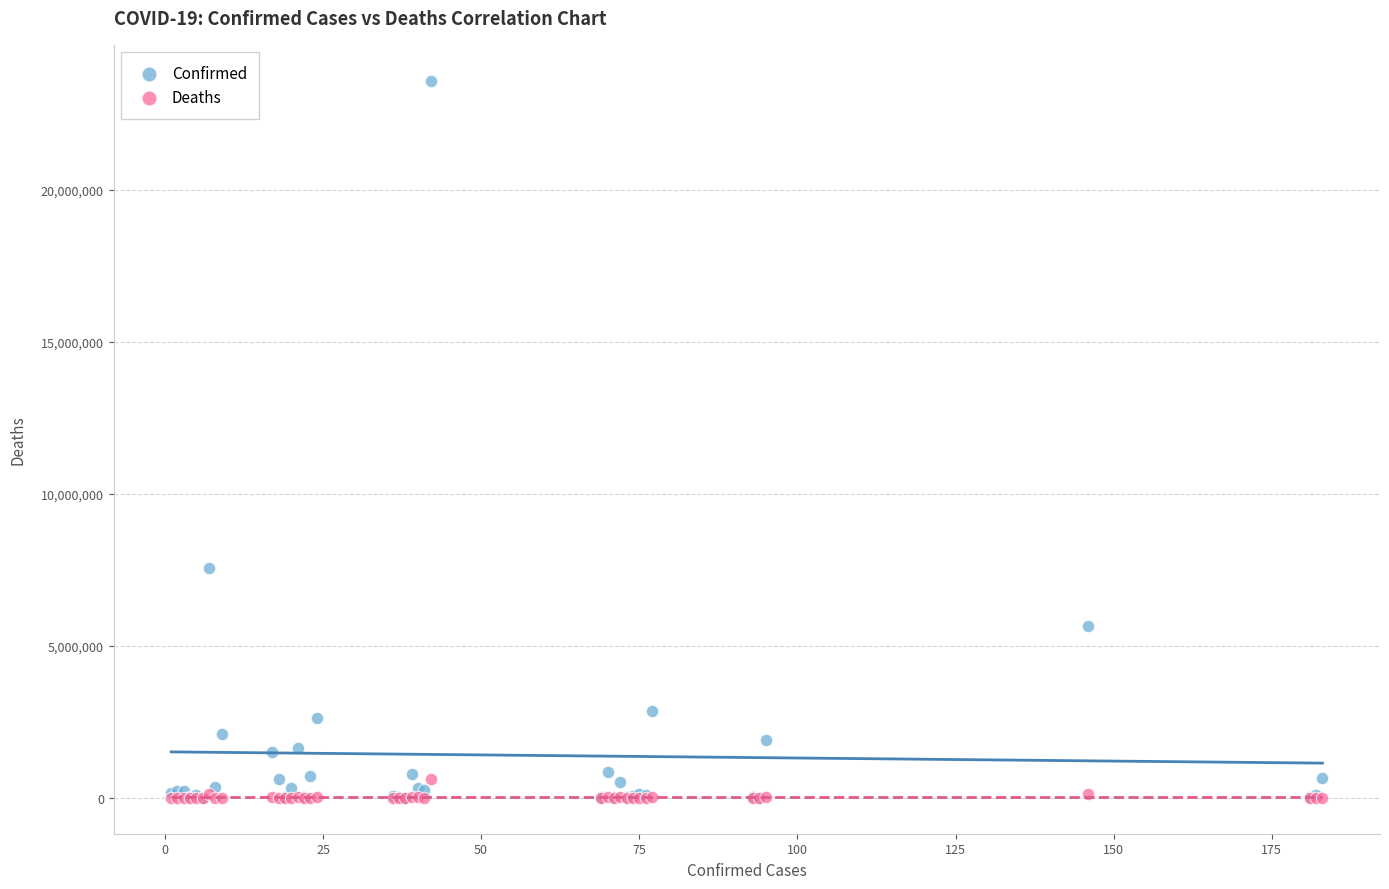

Which series reaches the maximum Y coordinate?

Confirmed